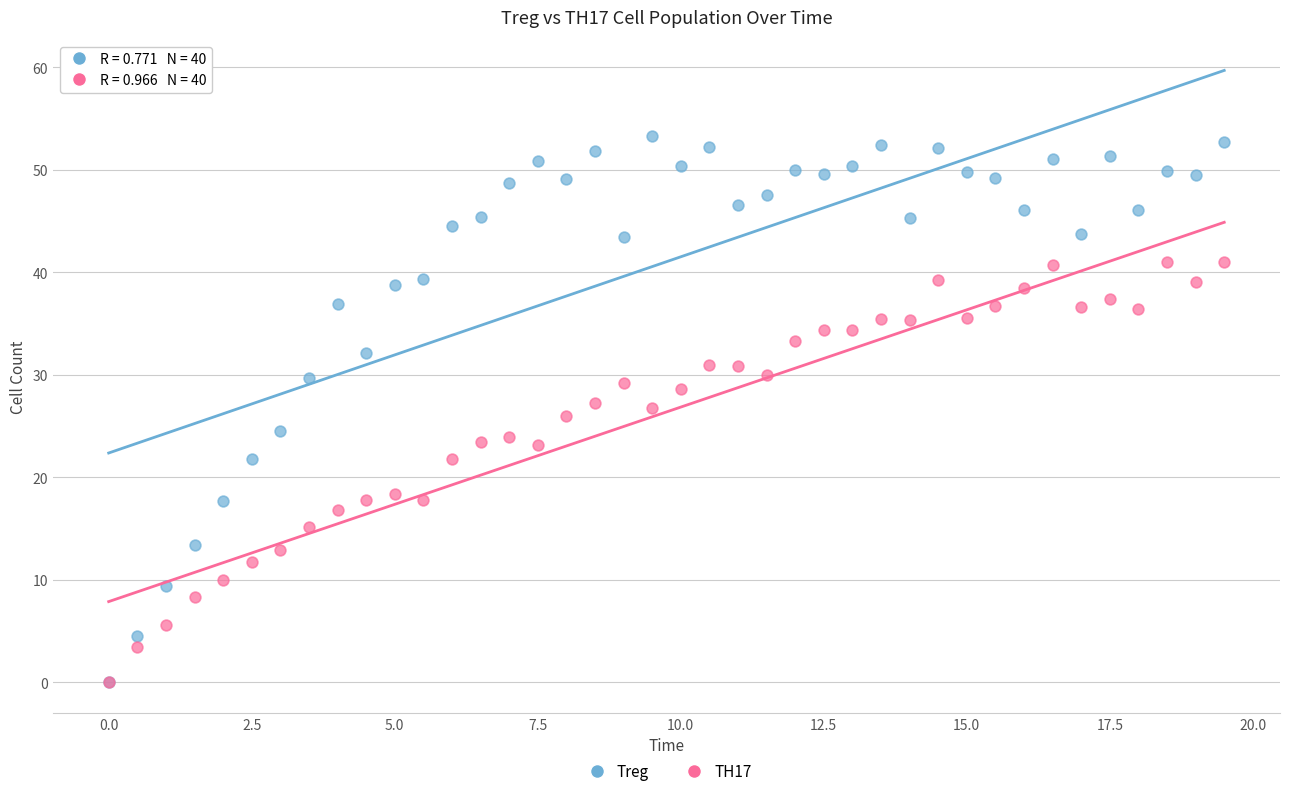

What are all the series names shown in the legend?

Treg, TH17